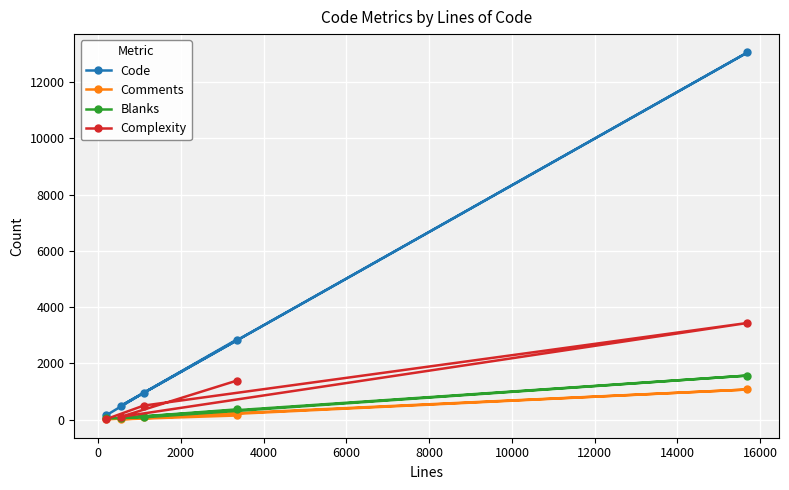

What is the maximum value shown in the chart?

13060